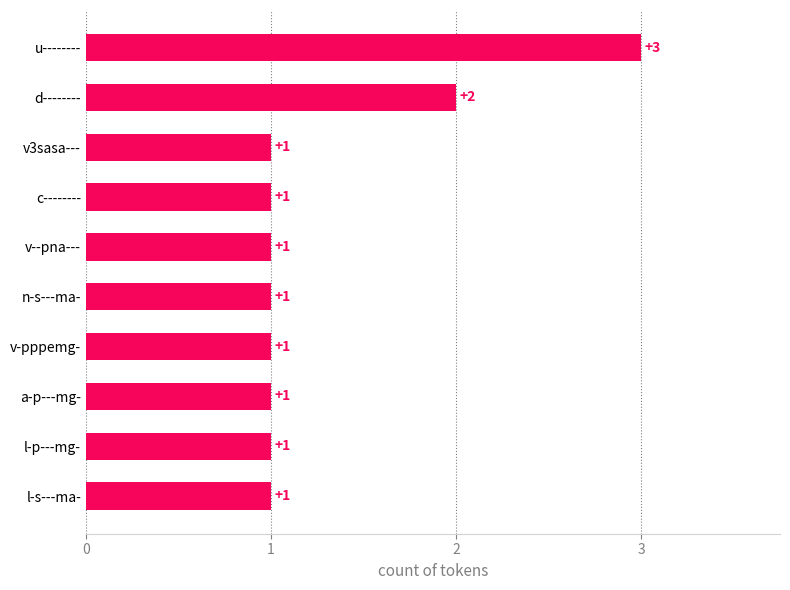

Reading bottom to top, list all the values displayed in this chart.

l-s---ma-=1	l-p---mg-=1	a-p---mg-=1	v-pppemg-=1	n-s---ma-=1	v--pna---=1	c--------=1	v3sasa---=1	d--------=2	u--------=3